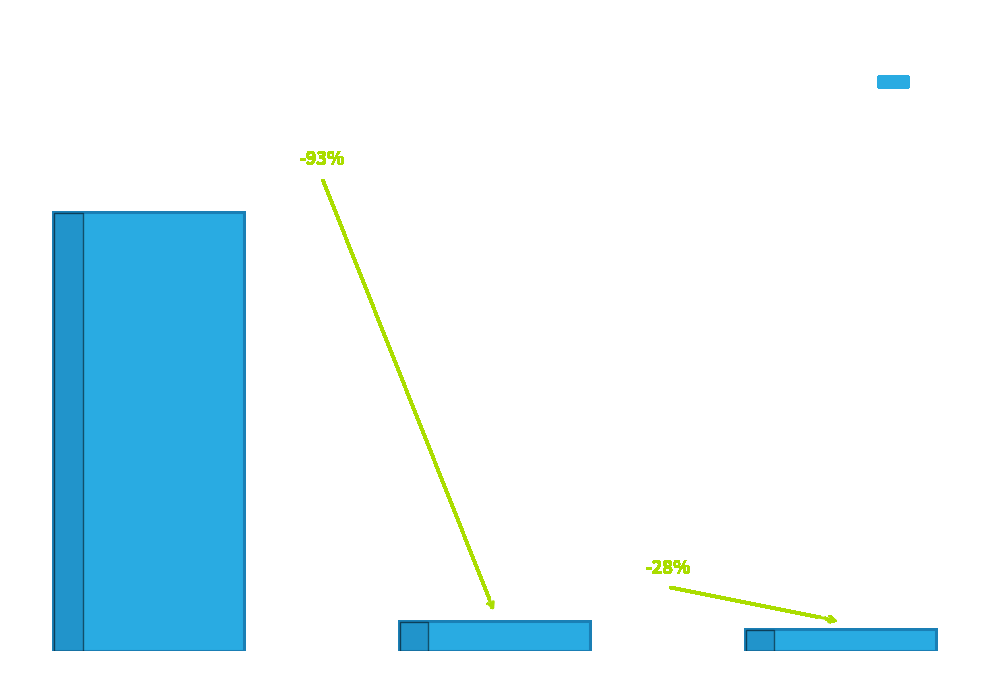

Rank the categories by value from lowest to highest.

countCurrent, countDied, count